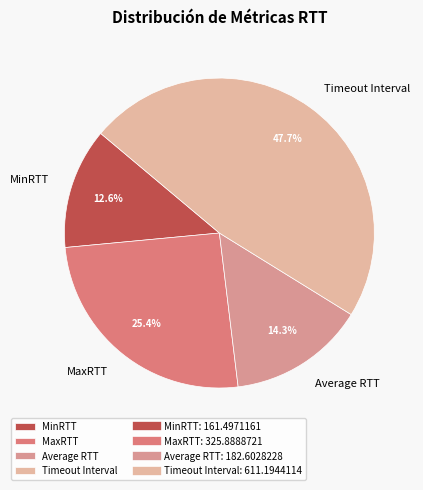

Rank the categories by value from highest to lowest.

Timeout Interval, MaxRTT, Average RTT, MinRTT